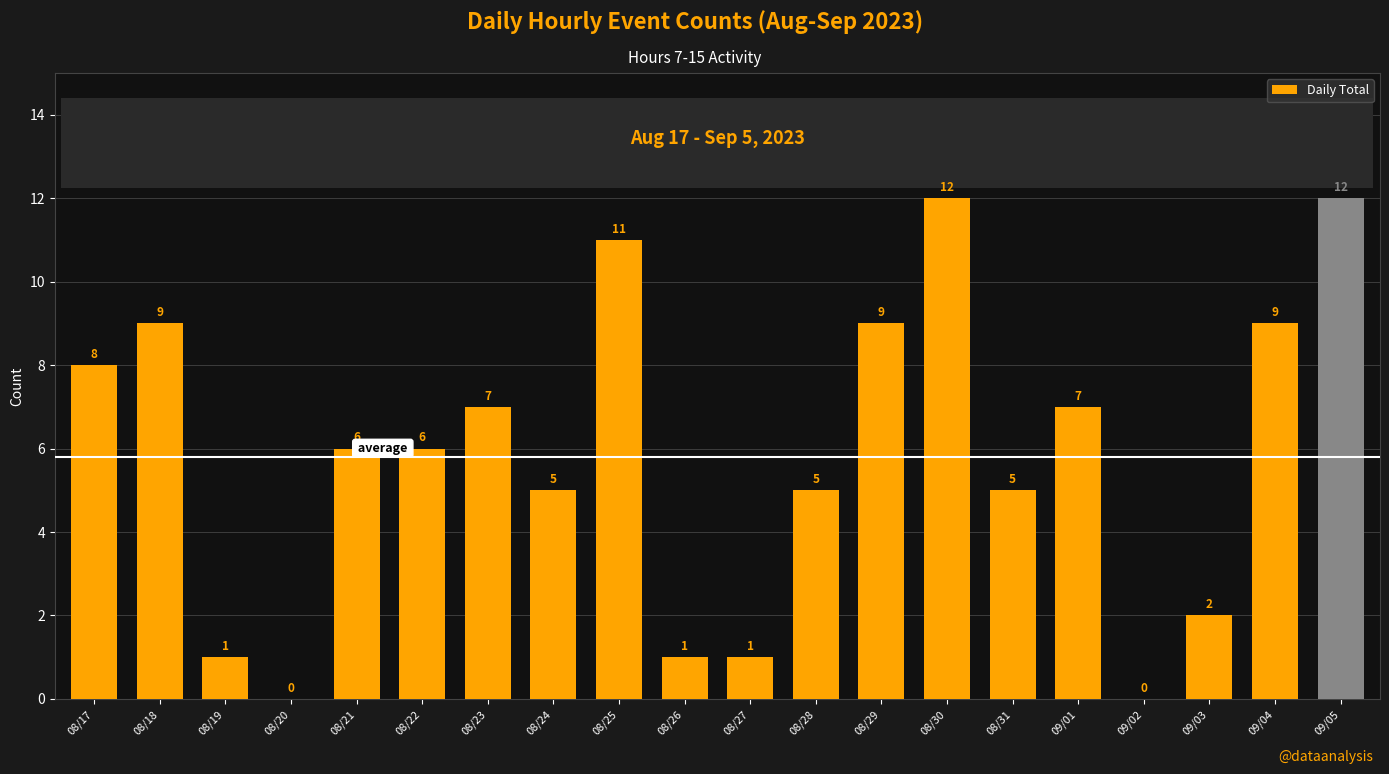

What is the maximum value shown in the chart?

12